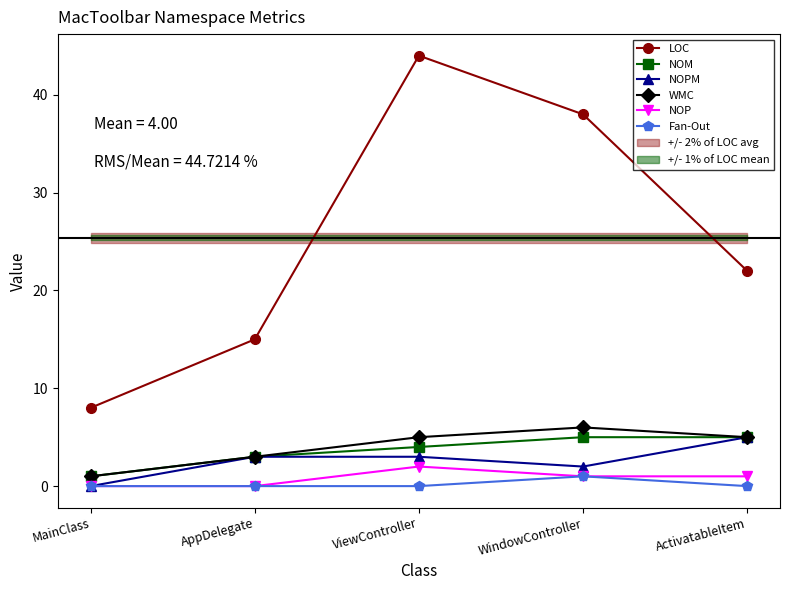

The NOPM series shows 3 at AppDelegate. True or false?

True